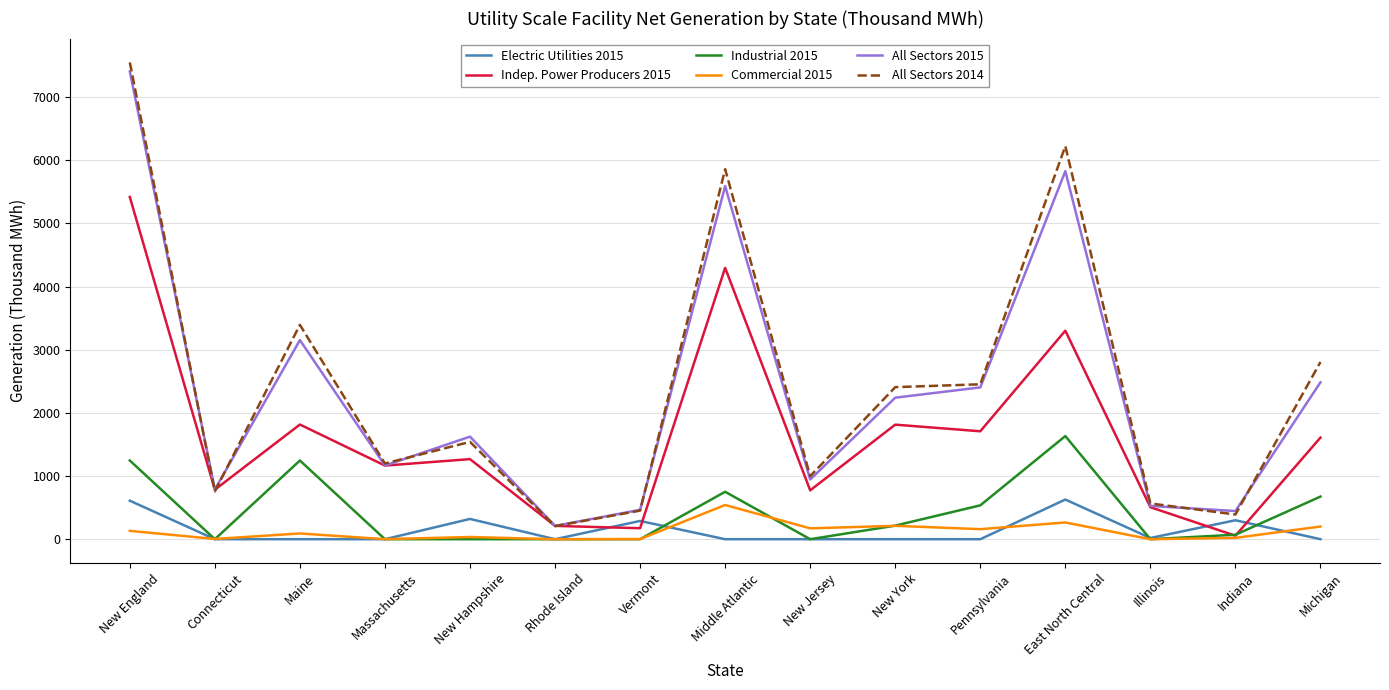

What is the total value across all series at Middle Atlantic?

17040